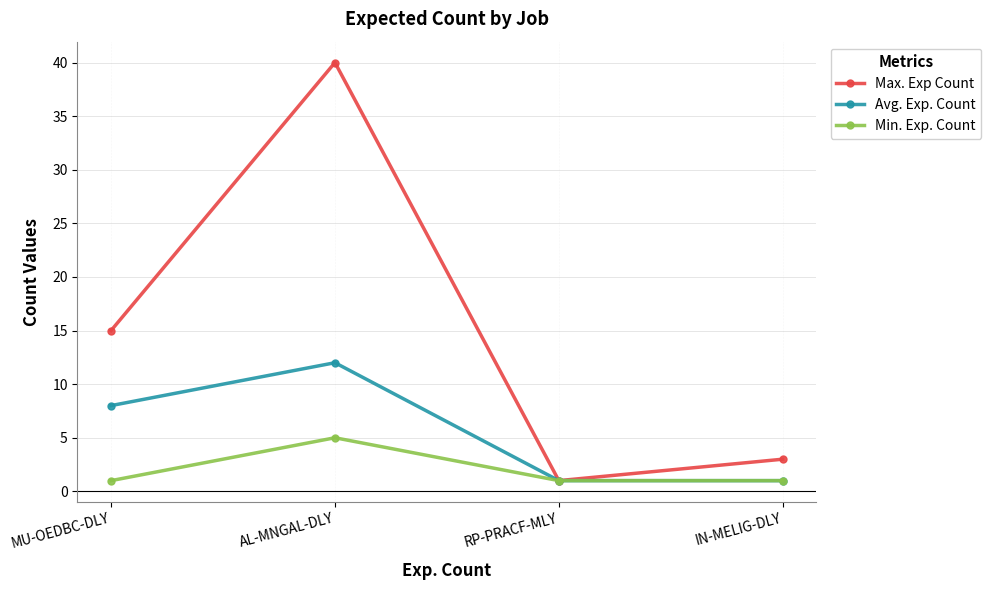

How many interior local peaks does the Min. Exp. Count series have?

1